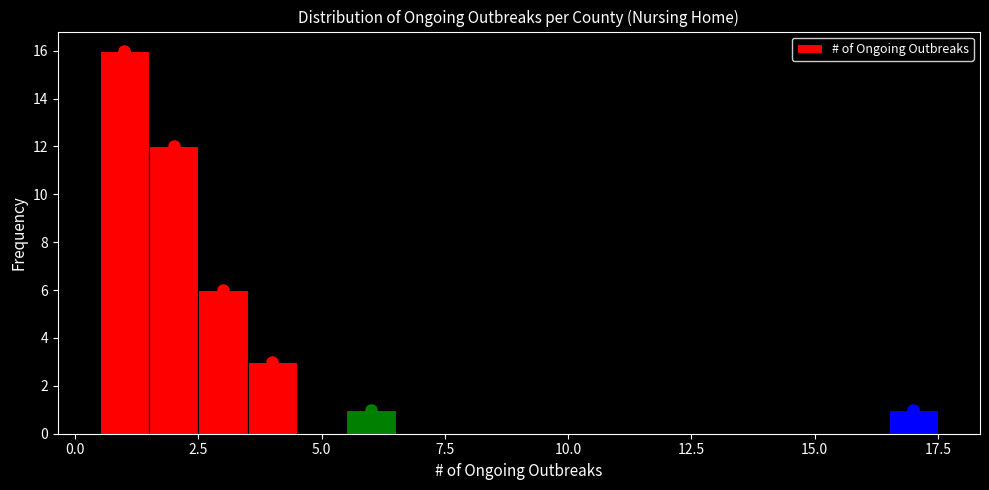

Read against the x-axis, roughly where is the centre of the tallest bar?

1.0